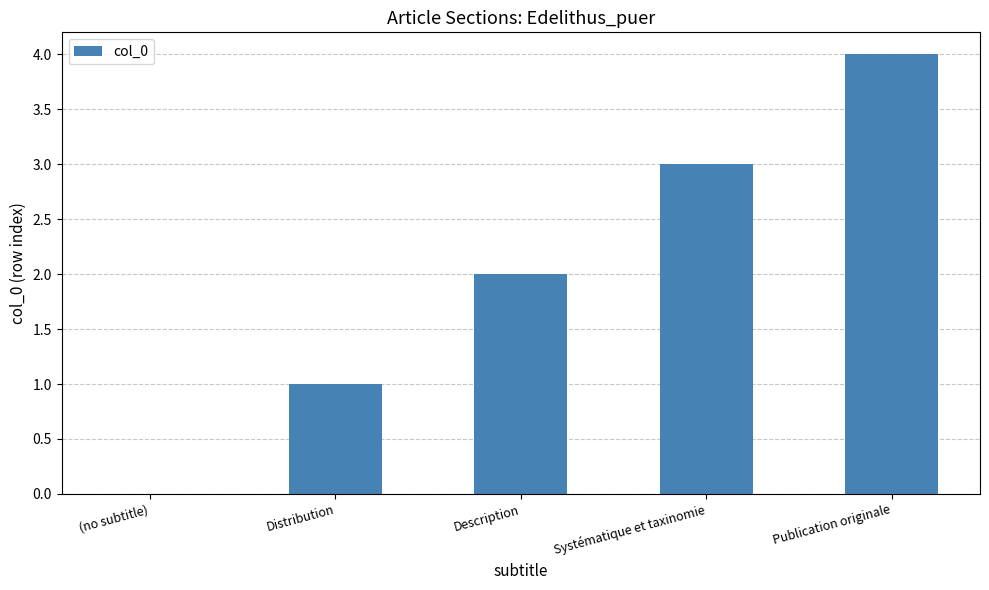

What is the sum of the values at Description and Distribution?

3